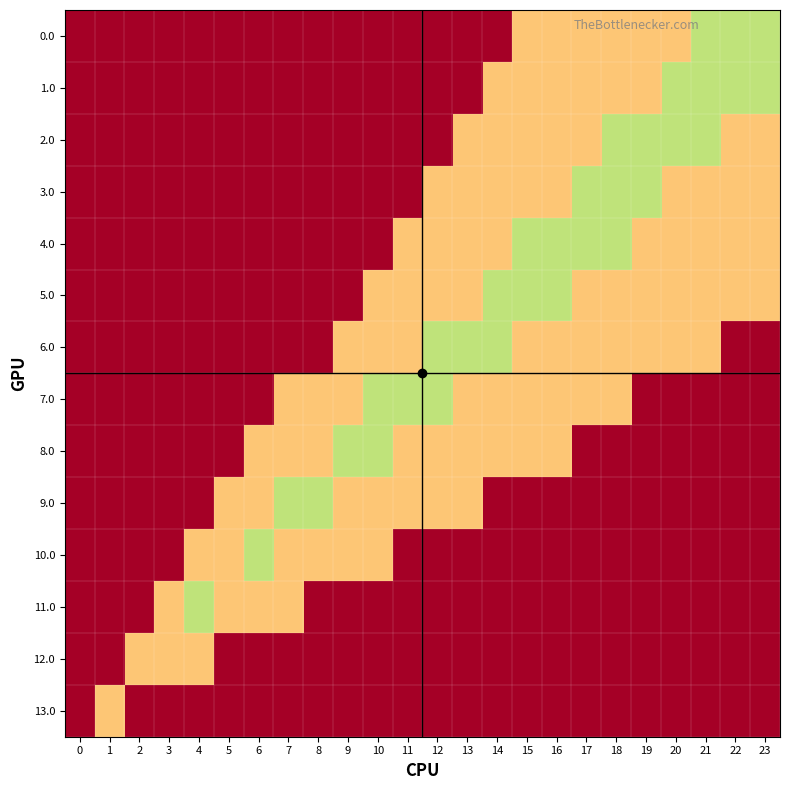

Reading left to right, list all the values displayed in this chart.

0.0: 0=0.0	1=0.0	2=0.0	3=0.0	4=0.0	5=0.0	6=0.0	7=0.0	8=0.0	9=0.0	10=0.0	11=0.0	12=0.0	13=0.0	14=0.0	15=0.3	16=0.3	17=0.3	18=0.3	19=0.3	20=0.3	21=0.7	22=0.7	23=0.7
1.0: 0=0.0	1=0.0	2=0.0	3=0.0	4=0.0	5=0.0	6=0.0	7=0.0	8=0.0	9=0.0	10=0.0	11=0.0	12=0.0	13=0.0	14=0.3	15=0.3	16=0.3	17=0.3	18=0.3	19=0.3	20=0.7	21=0.7	22=0.7	23=0.7
2.0: 0=0.0	1=0.0	2=0.0	3=0.0	4=0.0	5=0.0	6=0.0	7=0.0	8=0.0	9=0.0	10=0.0	11=0.0	12=0.0	13=0.3	14=0.3	15=0.3	16=0.3	17=0.3	18=0.7	19=0.7	20=0.7	21=0.7	22=0.3	23=0.3
3.0: 0=0.0	1=0.0	2=0.0	3=0.0	4=0.0	5=0.0	6=0.0	7=0.0	8=0.0	9=0.0	10=0.0	11=0.0	12=0.3	13=0.3	14=0.3	15=0.3	16=0.3	17=0.7	18=0.7	19=0.7	20=0.3	21=0.3	22=0.3	23=0.3
4.0: 0=0.0	1=0.0	2=0.0	3=0.0	4=0.0	5=0.0	6=0.0	7=0.0	8=0.0	9=0.0	10=0.0	11=0.3	12=0.3	13=0.3	14=0.3	15=0.7	16=0.7	17=0.7	18=0.7	19=0.3	20=0.3	21=0.3	22=0.3	23=0.3
5.0: 0=0.0	1=0.0	2=0.0	3=0.0	4=0.0	5=0.0	6=0.0	7=0.0	8=0.0	9=0.0	10=0.3	11=0.3	12=0.3	13=0.3	14=0.7	15=0.7	16=0.7	17=0.3	18=0.3	19=0.3	20=0.3	21=0.3	22=0.3	23=0.3
6.0: 0=0.0	1=0.0	2=0.0	3=0.0	4=0.0	5=0.0	6=0.0	7=0.0	8=0.0	9=0.3	10=0.3	11=0.3	12=0.7	13=0.7	14=0.7	15=0.3	16=0.3	17=0.3	18=0.3	19=0.3	20=0.3	21=0.3	22=0.0	23=0.0
7.0: 0=0.0	1=0.0	2=0.0	3=0.0	4=0.0	5=0.0	6=0.0	7=0.3	8=0.3	9=0.3	10=0.7	11=0.7	12=0.7	13=0.3	14=0.3	15=0.3	16=0.3	17=0.3	18=0.3	19=0.0	20=0.0	21=0.0	22=0.0	23=0.0
8.0: 0=0.0	1=0.0	2=0.0	3=0.0	4=0.0	5=0.0	6=0.3	7=0.3	8=0.3	9=0.7	10=0.7	11=0.3	12=0.3	13=0.3	14=0.3	15=0.3	16=0.3	17=0.0	18=0.0	19=0.0	20=0.0	21=0.0	22=0.0	23=0.0
9.0: 0=0.0	1=0.0	2=0.0	3=0.0	4=0.0	5=0.3	6=0.3	7=0.7	8=0.7	9=0.3	10=0.3	11=0.3	12=0.3	13=0.3	14=0.0	15=0.0	16=0.0	17=0.0	18=0.0	19=0.0	20=0.0	21=0.0	22=0.0	23=0.0
10.0: 0=0.0	1=0.0	2=0.0	3=0.0	4=0.3	5=0.3	6=0.7	7=0.3	8=0.3	9=0.3	10=0.3	11=0.0	12=0.0	13=0.0	14=0.0	15=0.0	16=0.0	17=0.0	18=0.0	19=0.0	20=0.0	21=0.0	22=0.0	23=0.0
11.0: 0=0.0	1=0.0	2=0.0	3=0.3	4=0.7	5=0.3	6=0.3	7=0.3	8=0.0	9=0.0	10=0.0	11=0.0	12=0.0	13=0.0	14=0.0	15=0.0	16=0.0	17=0.0	18=0.0	19=0.0	20=0.0	21=0.0	22=0.0	23=0.0
12.0: 0=0.0	1=0.0	2=0.3	3=0.3	4=0.3	5=0.0	6=0.0	7=0.0	8=0.0	9=0.0	10=0.0	11=0.0	12=0.0	13=0.0	14=0.0	15=0.0	16=0.0	17=0.0	18=0.0	19=0.0	20=0.0	21=0.0	22=0.0	23=0.0
13.0: 0=0.0	1=0.3	2=0.0	3=0.0	4=0.0	5=0.0	6=0.0	7=0.0	8=0.0	9=0.0	10=0.0	11=0.0	12=0.0	13=0.0	14=0.0	15=0.0	16=0.0	17=0.0	18=0.0	19=0.0	20=0.0	21=0.0	22=0.0	23=0.0